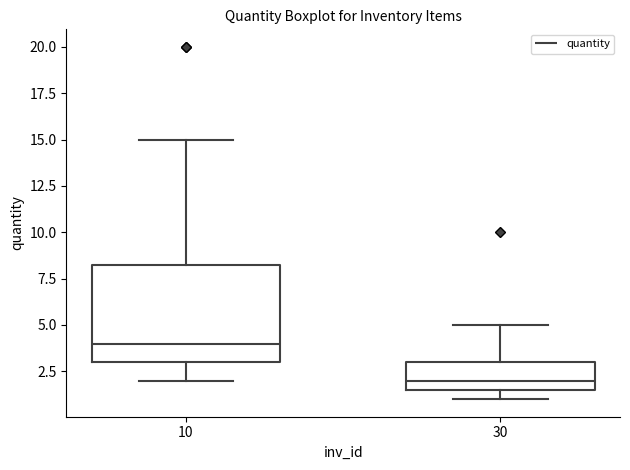

Reading left to right, read every box against the y-axis: the position of its median line, the range the box covers, and the ends of its whiskers. The values are not printed on the chart, so give them approximately, as read against the axis.

10: median 4.0, box 3.0 to 8.5, whiskers 2.0 to 15.0
30: median 2.0, box 1.5 to 3.0, whiskers 1.0 to 5.0